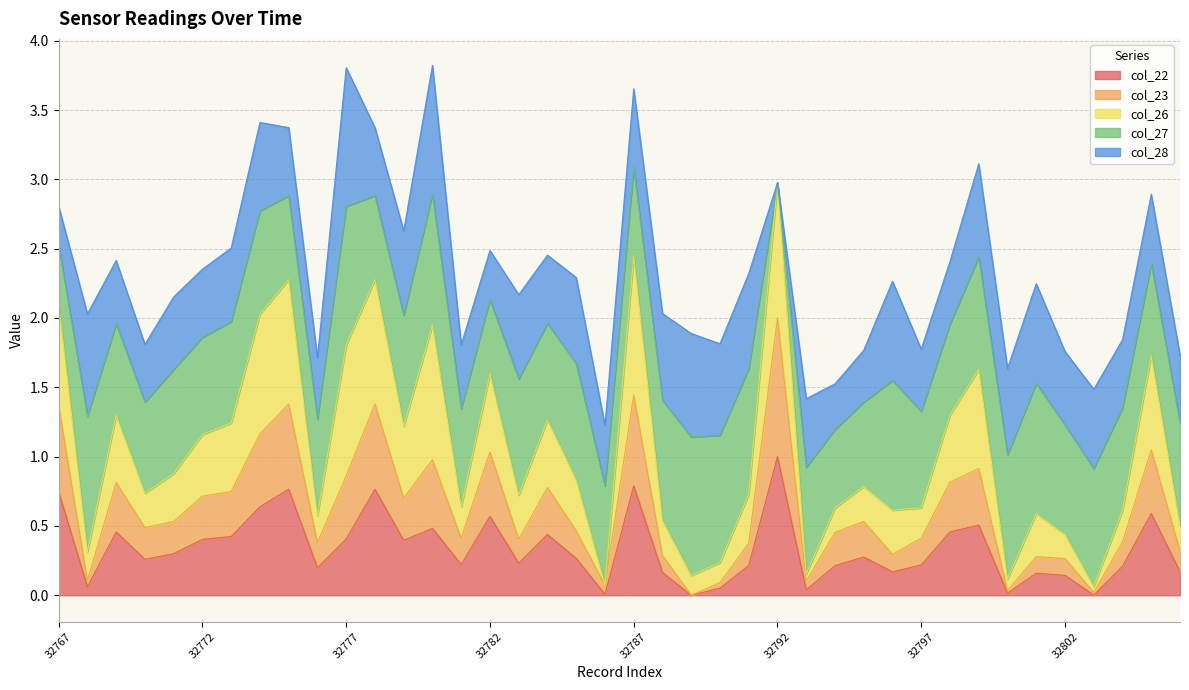

In col_26, how many points are lower than both neighbors (excluding endpoints)?

12